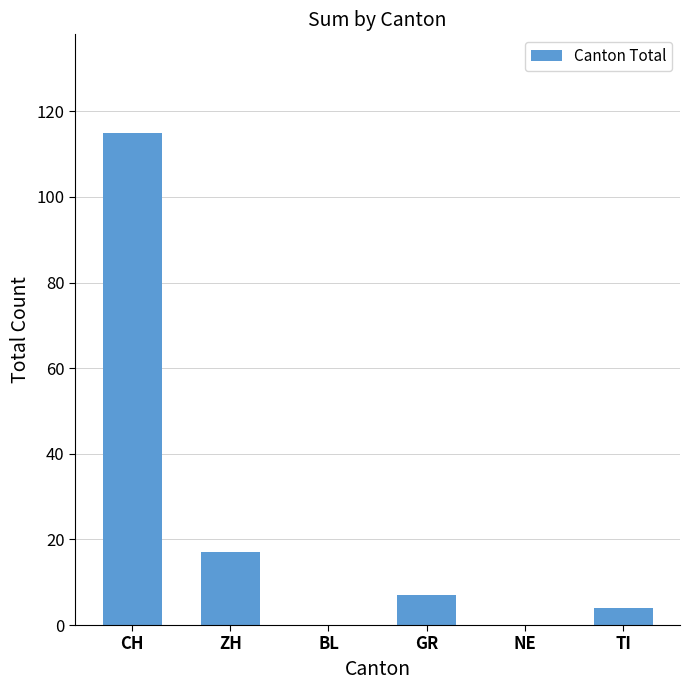

What is the sum of all values?

143